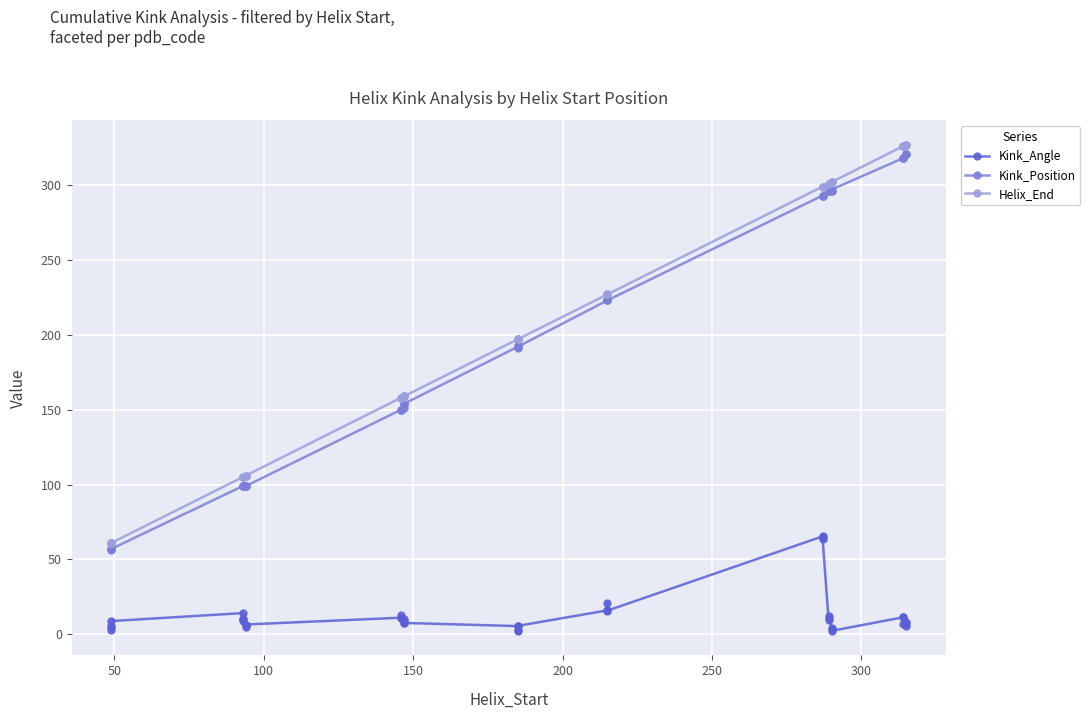

True or false: Kink_Position and Kink_Angle cross at least once.

False